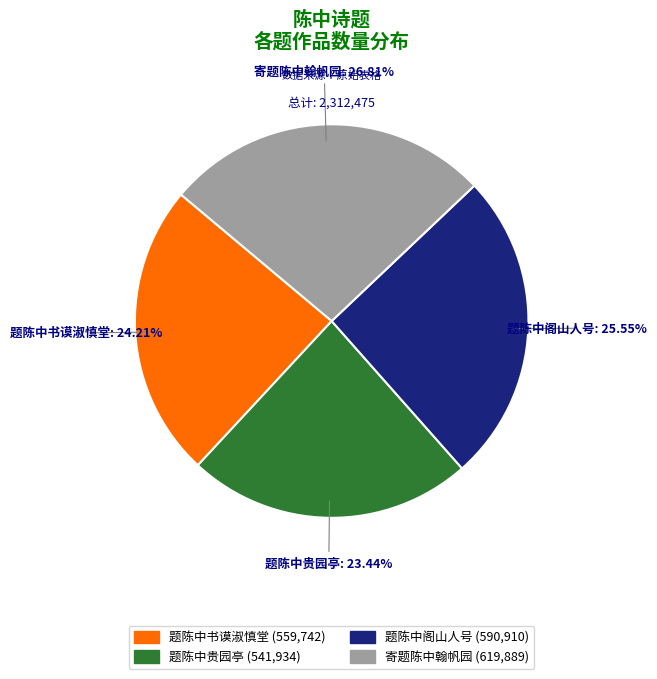

How many slices are in this pie chart?

4